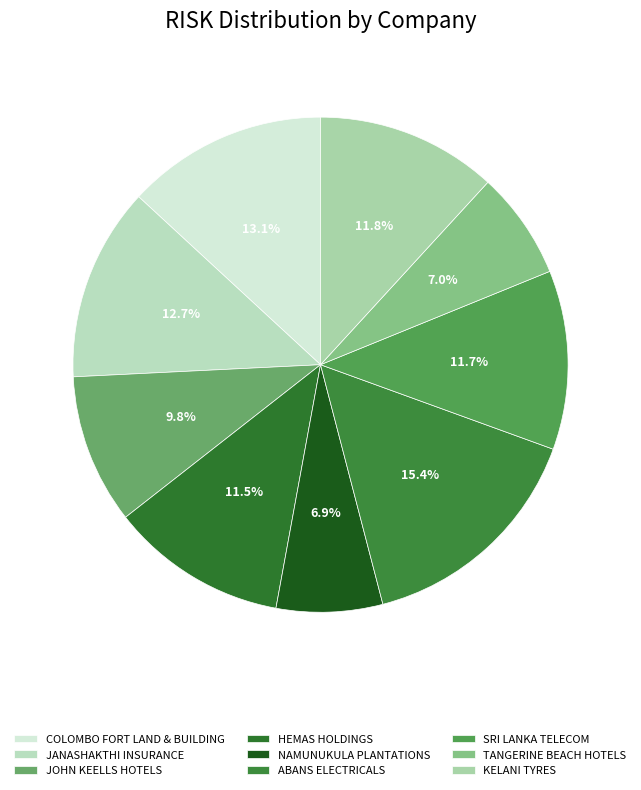

How many segments does this pie chart have?

9